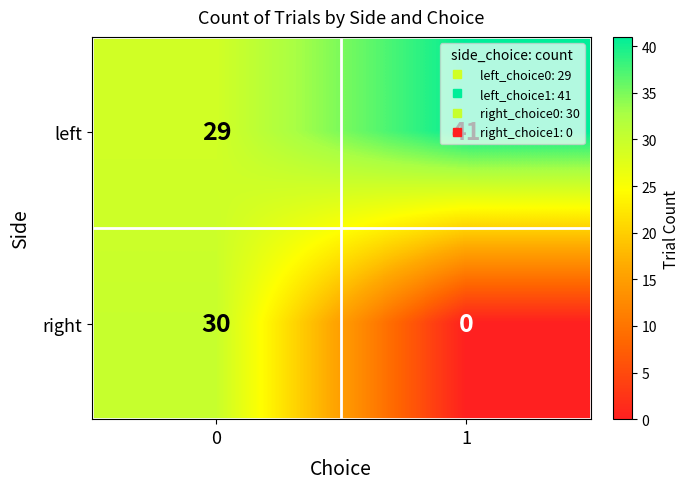

What is the sum of all left values?

70